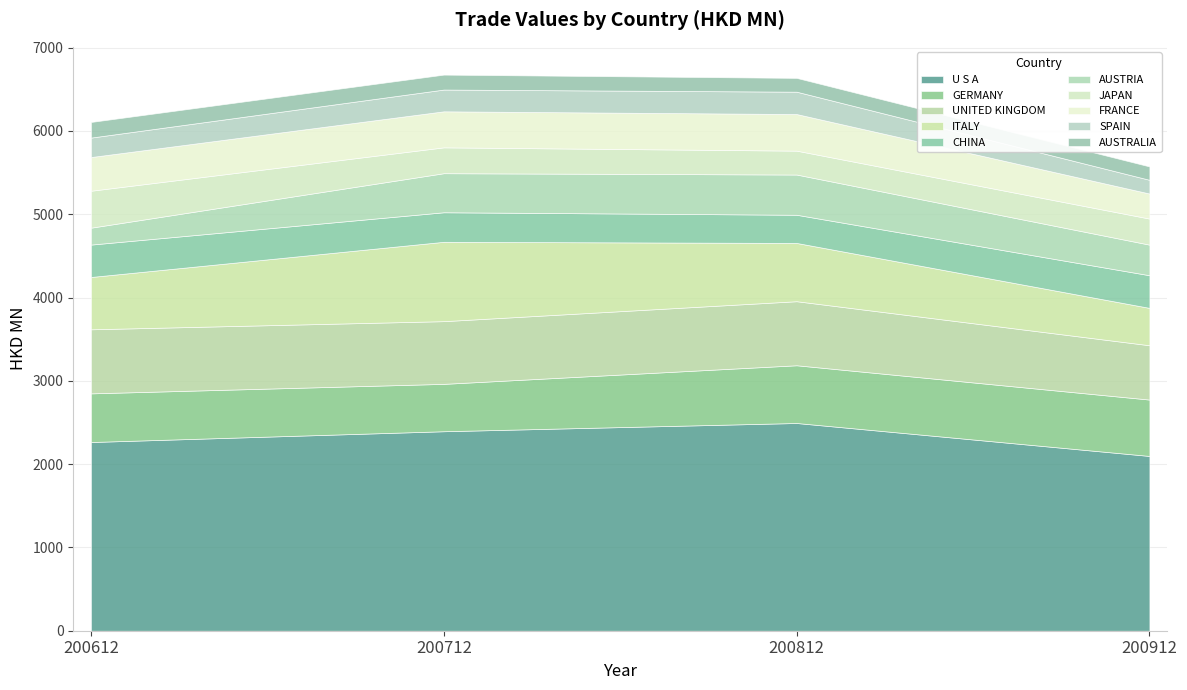

What is the difference between the highest and lowest values at FRANCE?

138.8